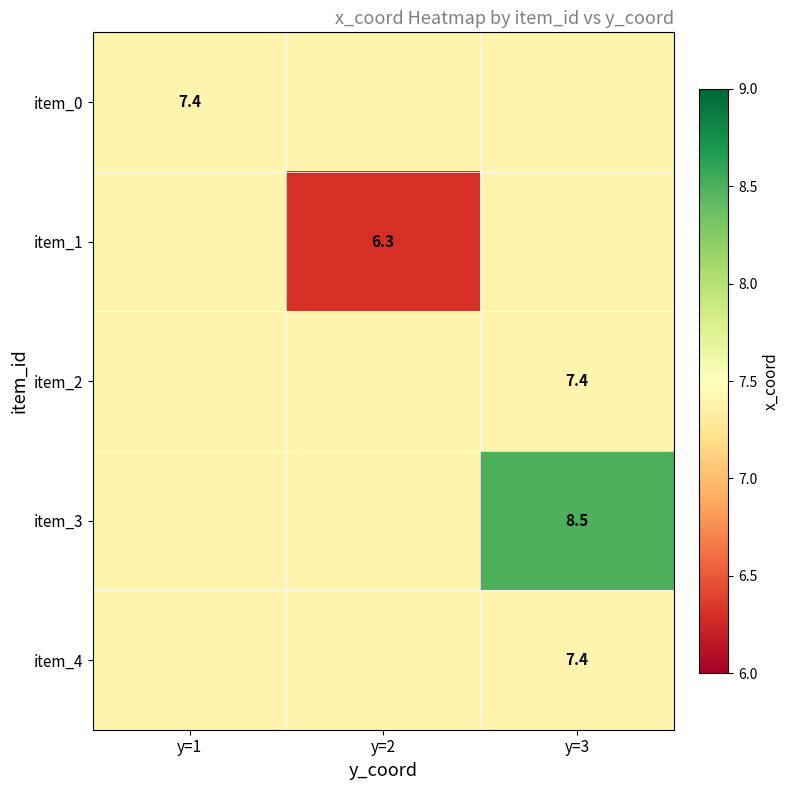

The value of item_1 at y=2 is 6.3. True or false?

True